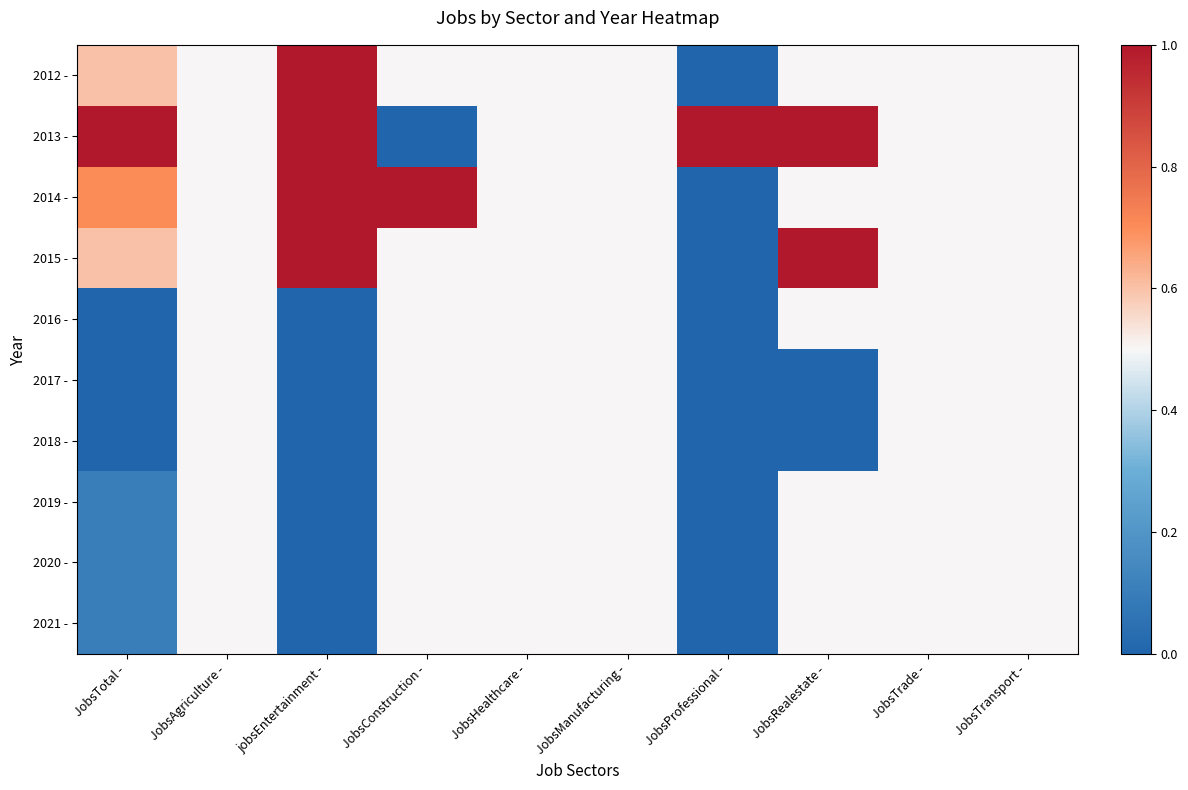

Which series has the largest range (max minus min)?

2012 -